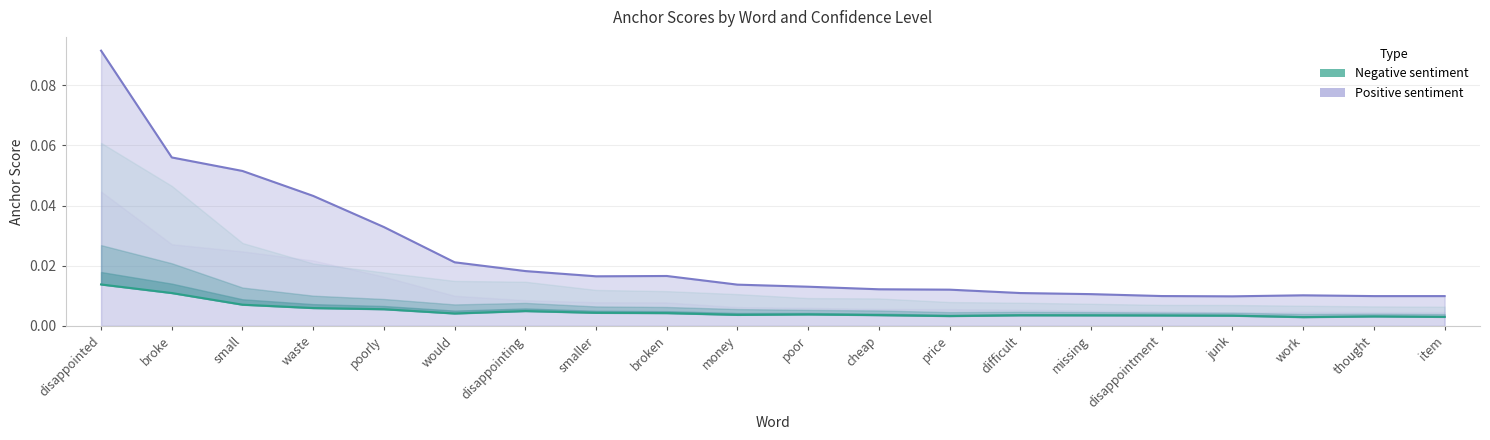

What are all the series names shown in the legend?

Negative sentiment, Positive sentiment